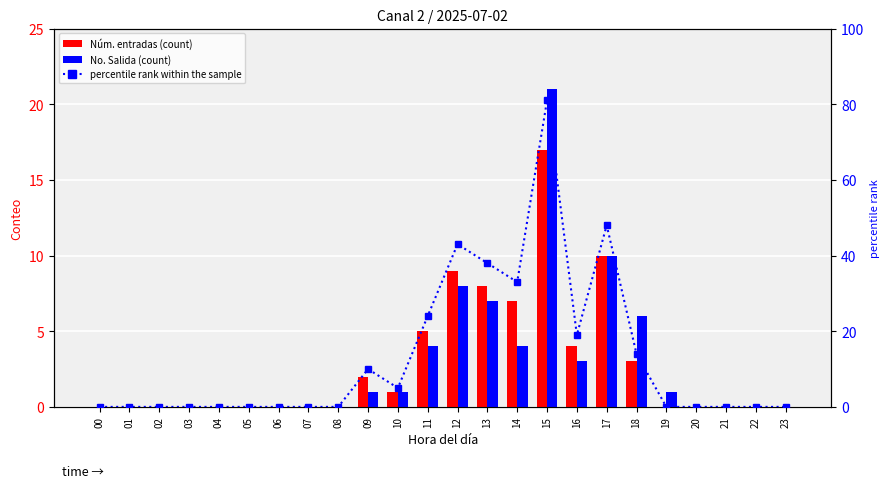

What is the spread (max minus min) of values at 19?

1